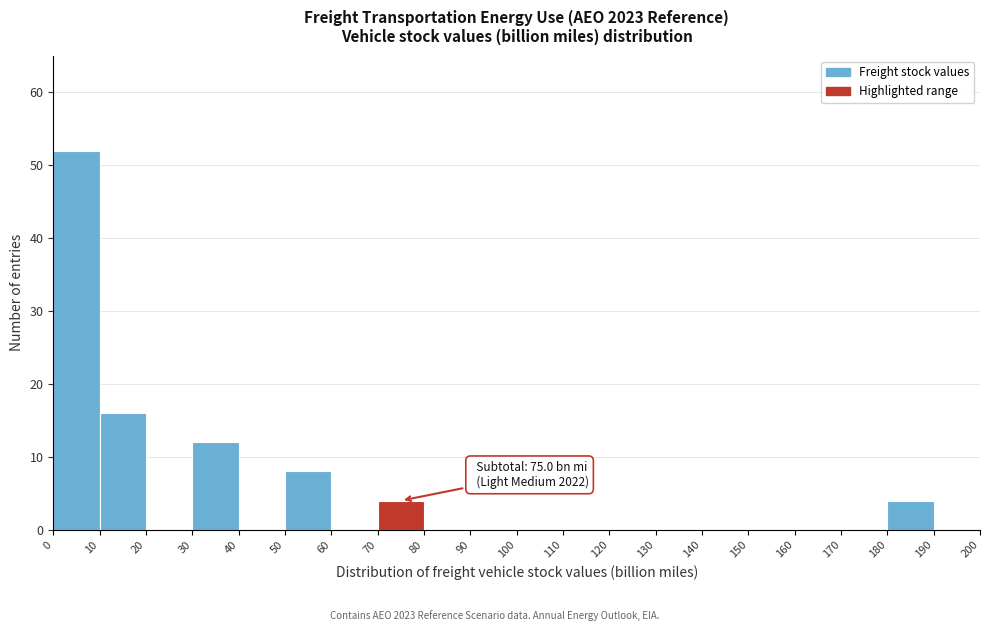

Over which range of the x-axis is the bar tallest?

0 to 10